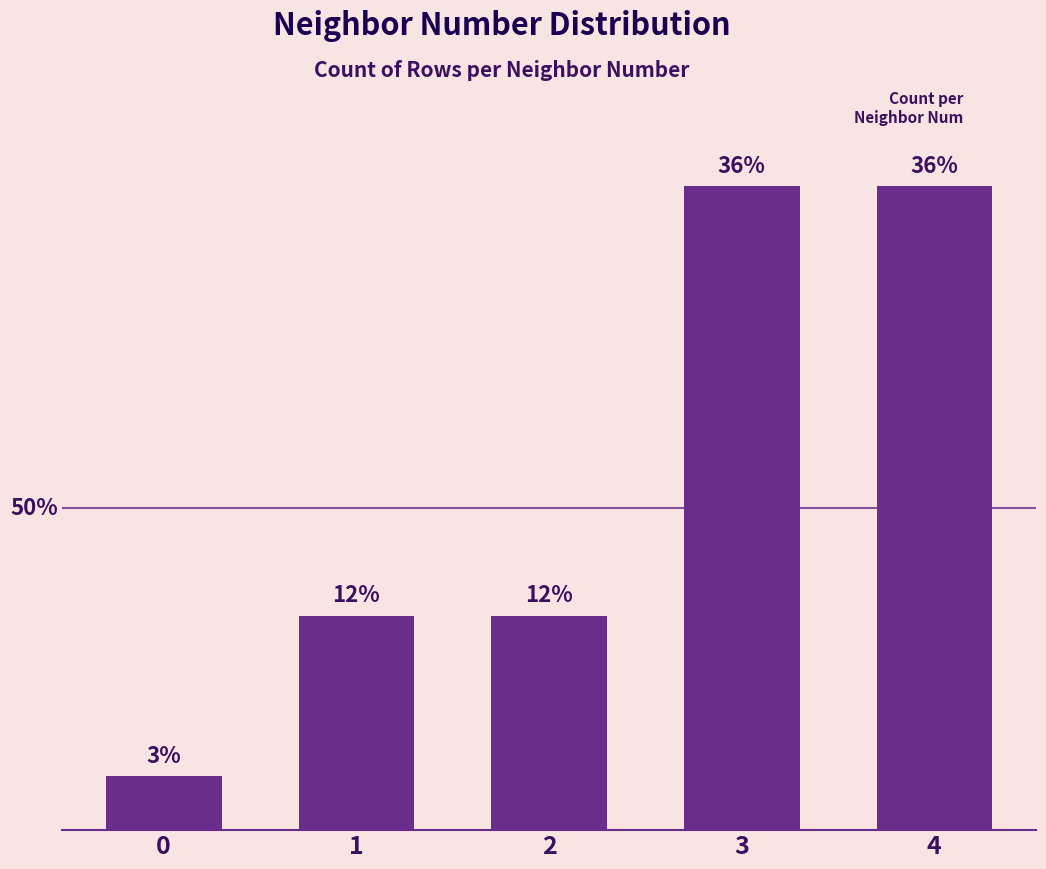

Reading left to right, transcribe all the data shown in this chart.

1	4	4	12	12